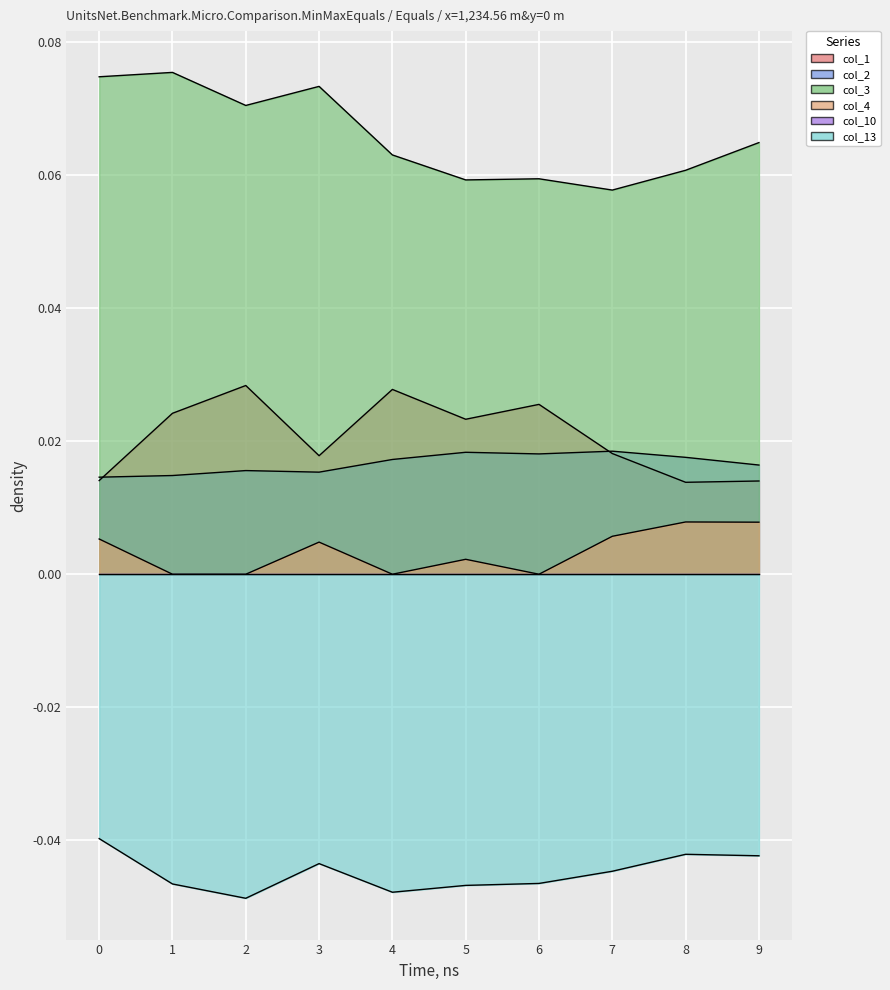

True or false: col_13 and col_3 intersect in this chart.

False